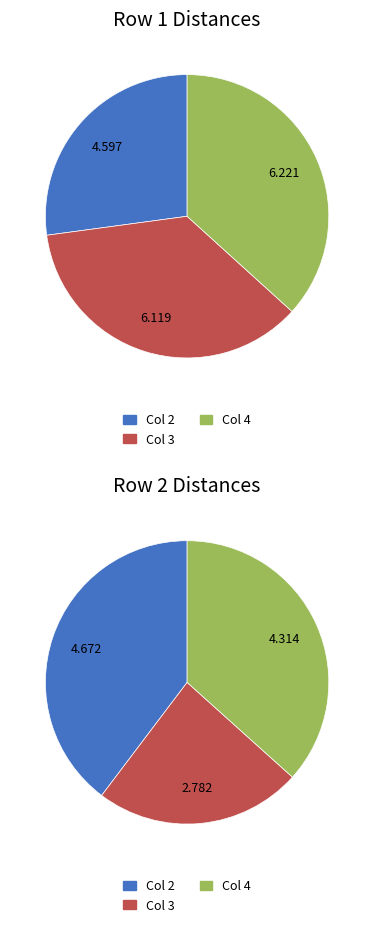

Is there any slice that represents more than half of the pie?

No